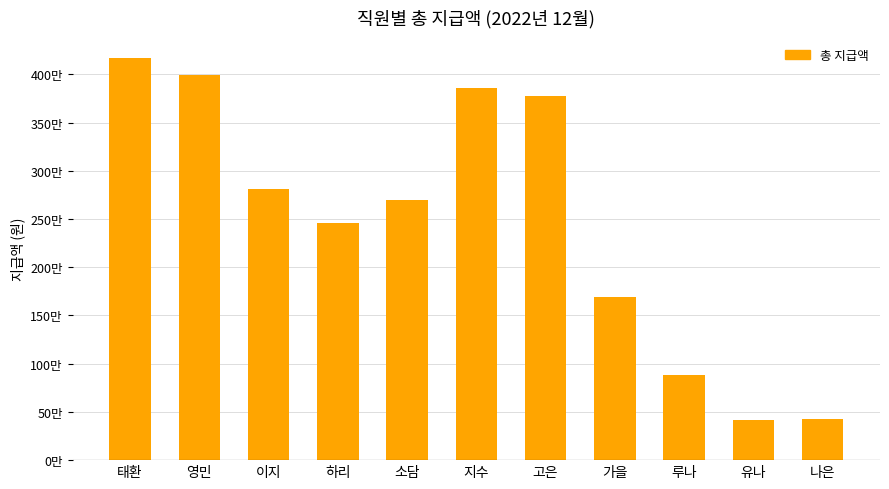

The value at 유나 is 413300. True or false?

True